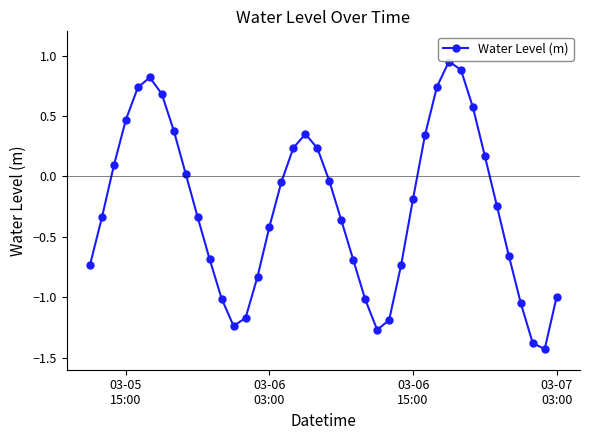

What is the difference between the maximum and second lowest values?

2.3